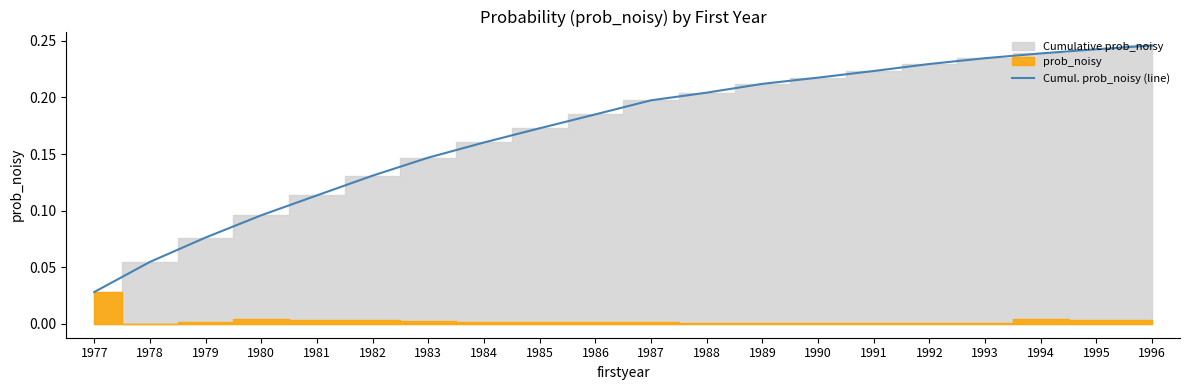

Rank the categories by value from highest to lowest.

1996, 1995, 1994, 1993, 1992, 1991, 1990, 1989, 1988, 1987, 1986, 1985, 1984, 1983, 1982, 1981, 1980, 1979, 1978, 1977